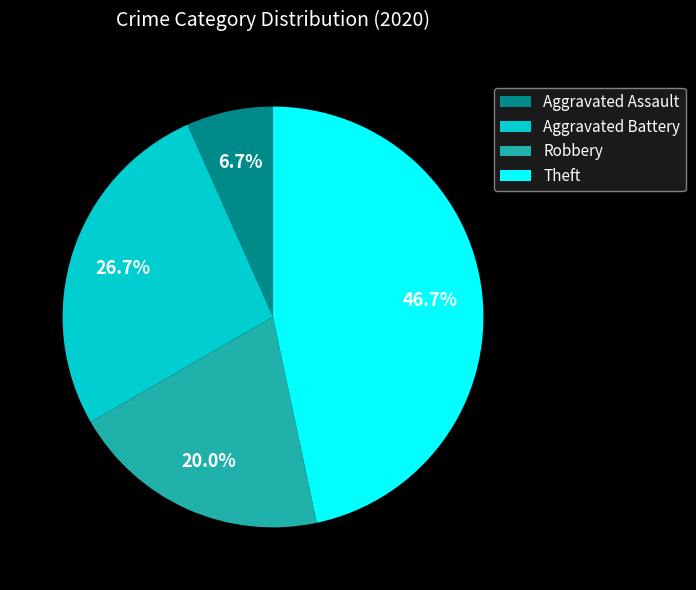

Approximately how many times larger is the value at Aggravated Battery compared to Robbery?

1.3